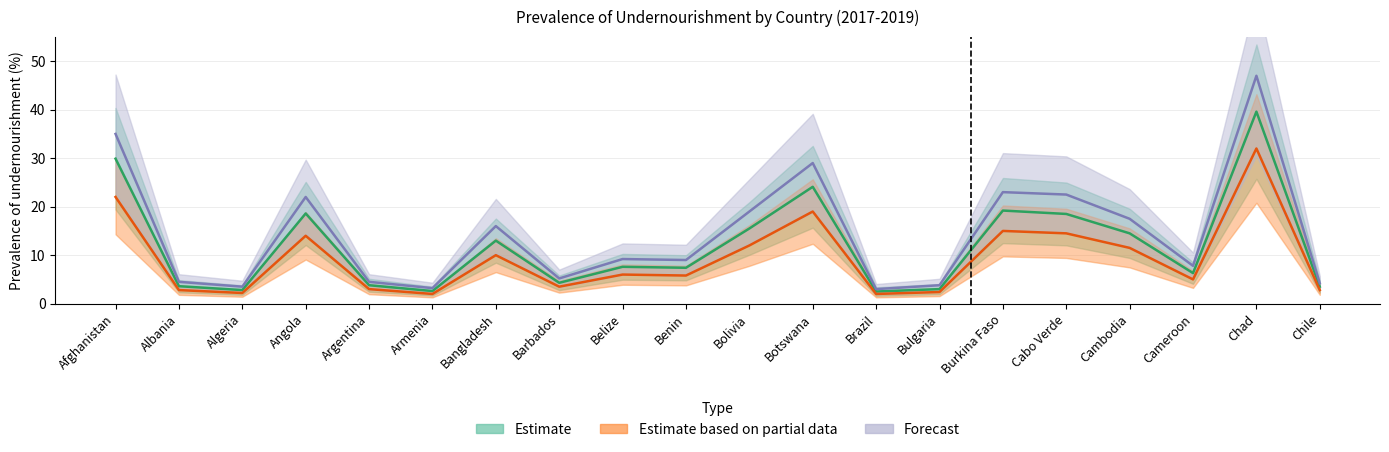

Is this an area chart (filled region under the line)?

No